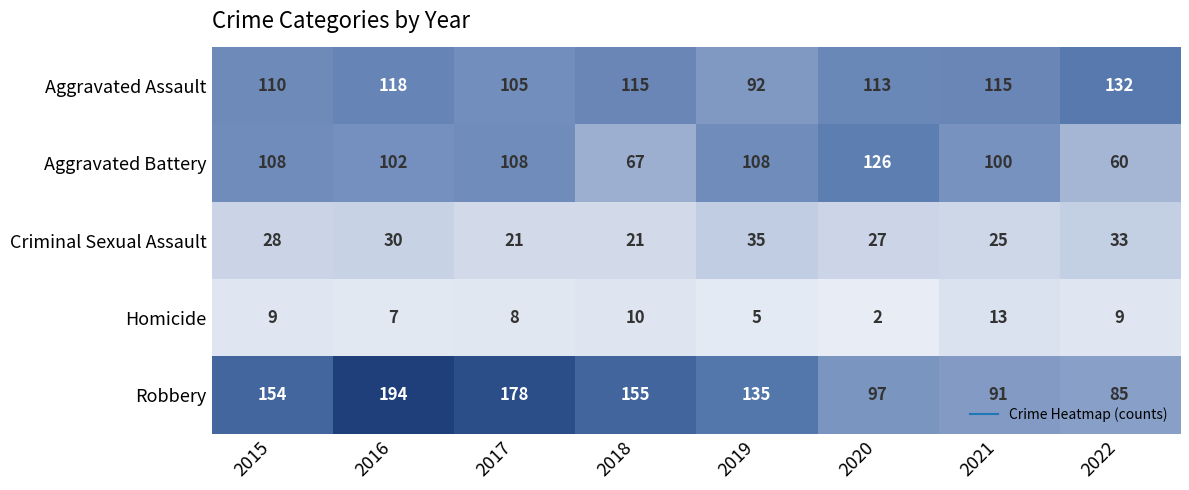

How many series are shown in this chart?

5